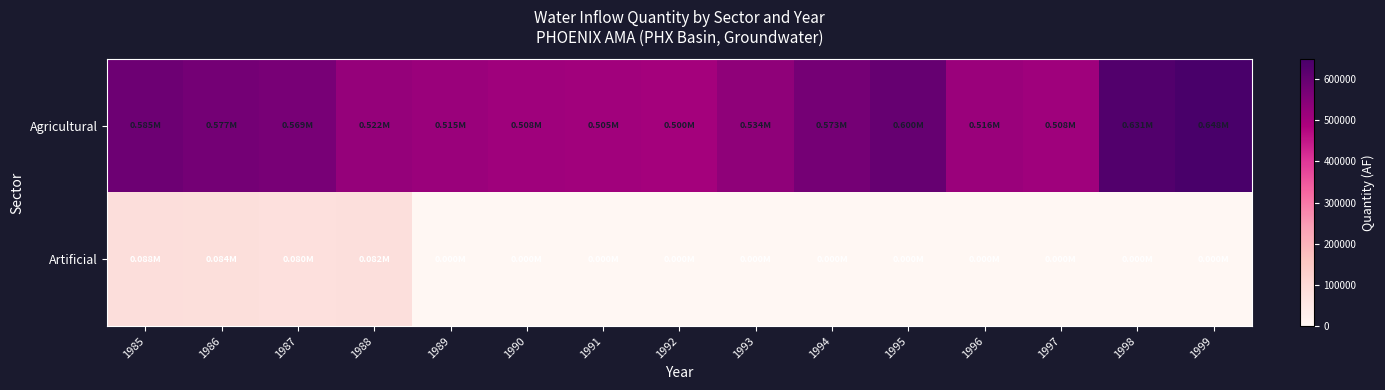

At which category is the sum across all series the highest?

1985